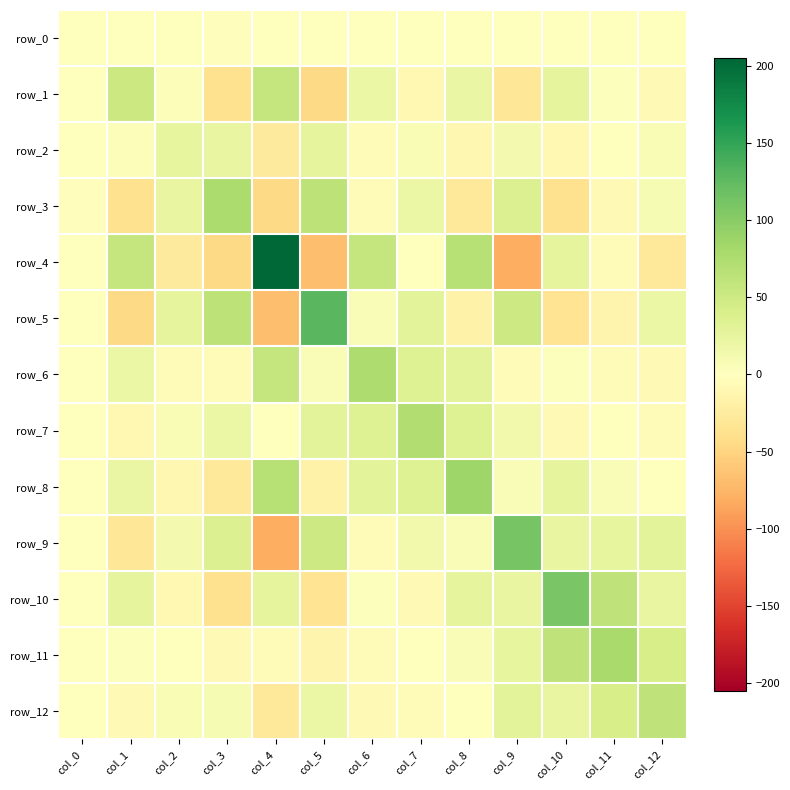

Is it true that row_11 equals -13.9 at col_5?

True